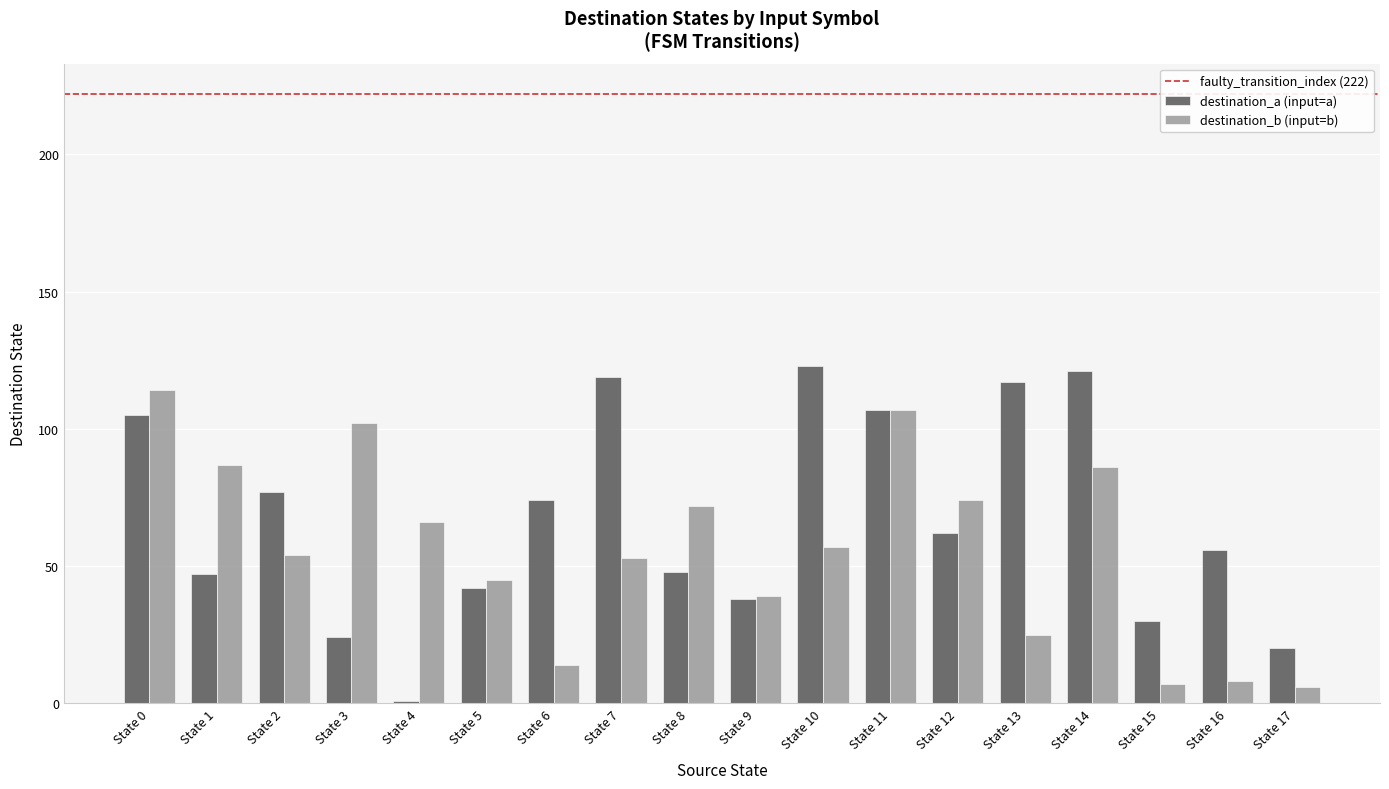

The destination_a (input=a) series shows 30 at State 15. True or false?

True